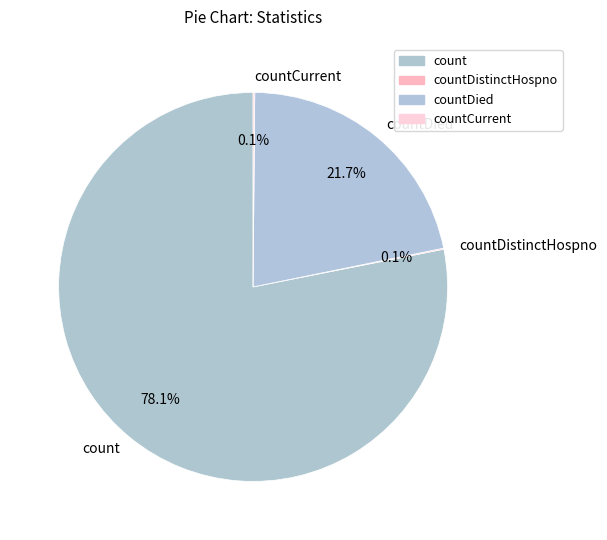

Combined, do count and countDied account for over 50%?

Yes